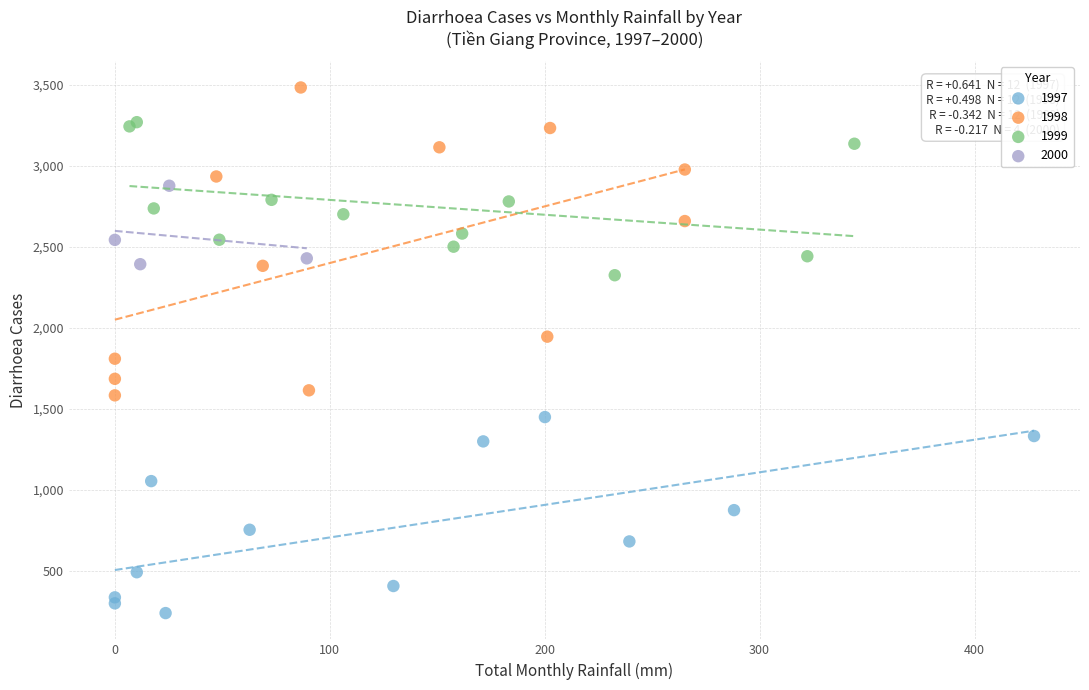

Which series contains the lowest Y value?

1997